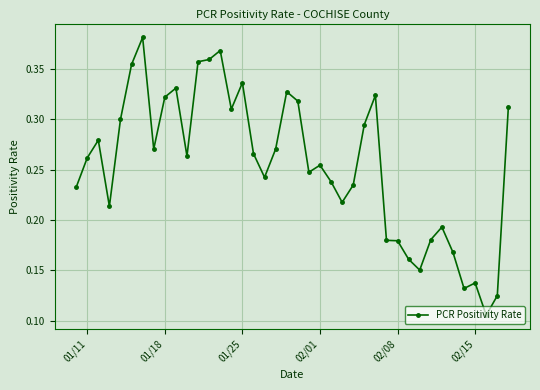

How many series are shown in this chart?

1